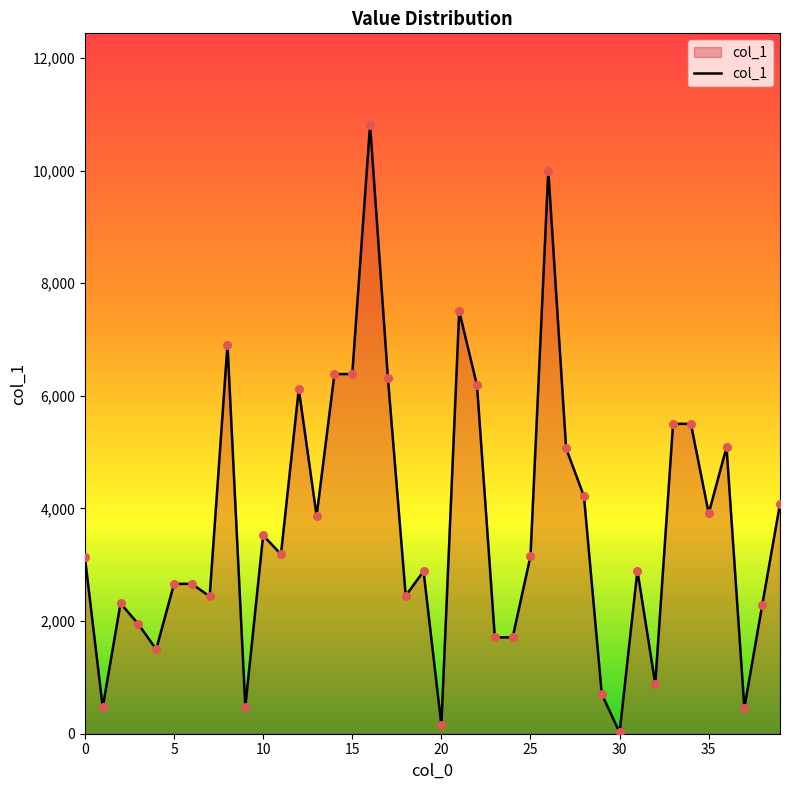

What is the maximum value shown in the chart?

10814